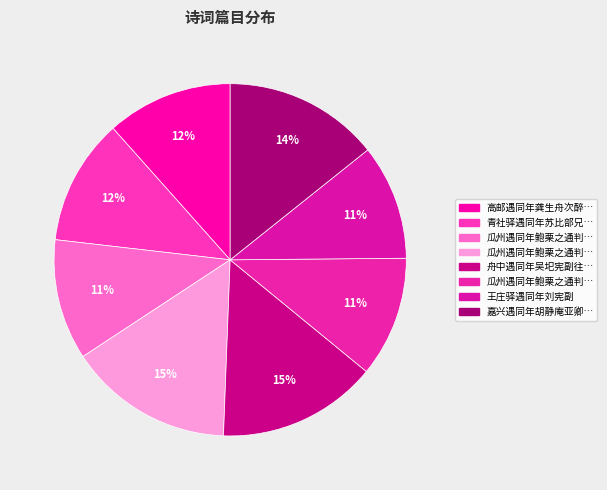

Rank the categories by value from lowest to highest.

王庄驿遇同年刘宪副, 瓜州遇同年鲍栗之通判二绝 其一, 瓜州遇同年鲍栗之通判二绝 其二, 高邮遇同年龚生舟次醉成, 青社驿遇同年苏比部兄北上有赠, 嘉兴遇同年胡静庵亚卿夜话, 舟中遇同年吴圯宪副往洮泯兵备问余彼中风俗赋此答之, 瓜州遇同年鲍栗之通判二绝